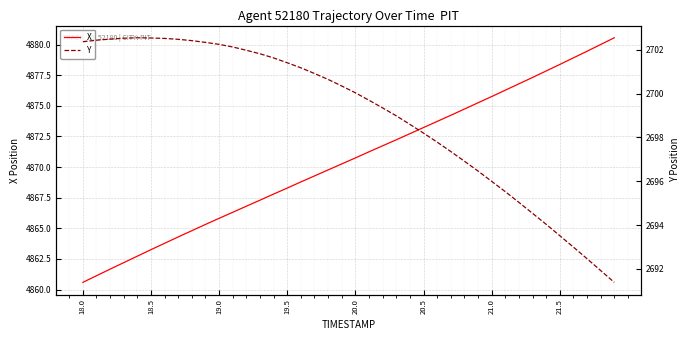

What is the minimum value for X?

4860.6